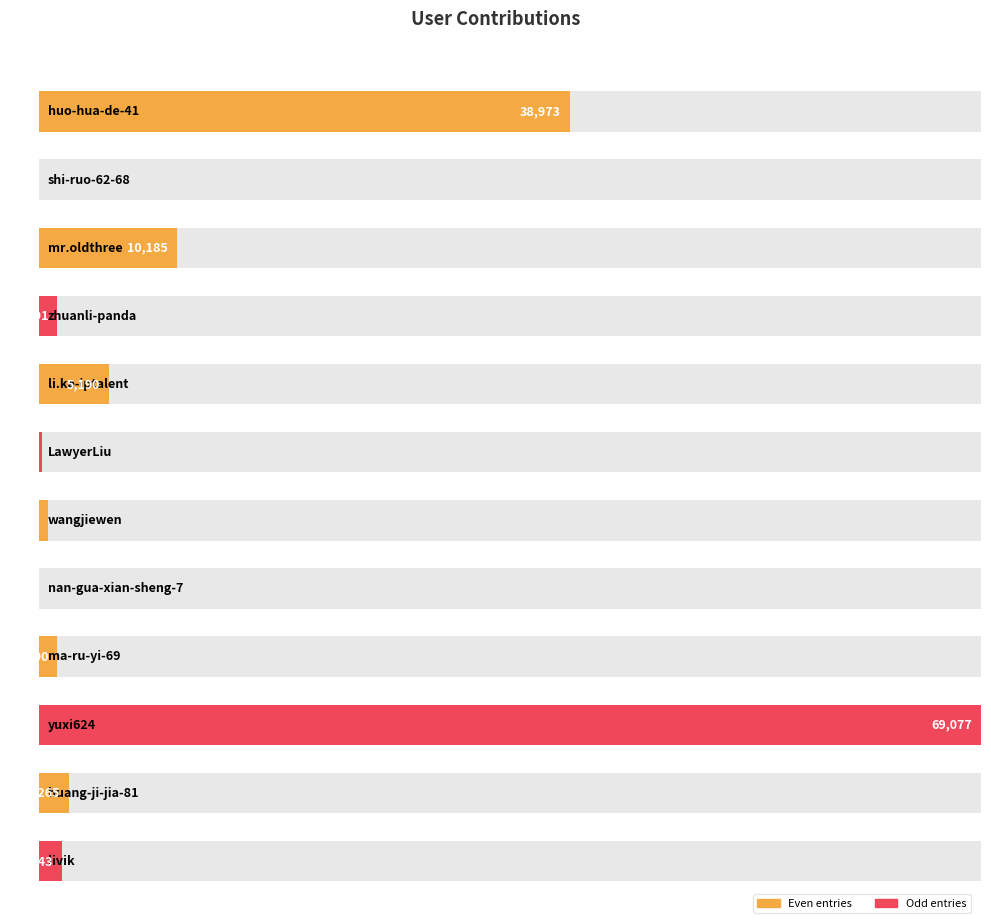

What is the difference between the values at li.ke-iptalent and zhuanli-panda?

3799